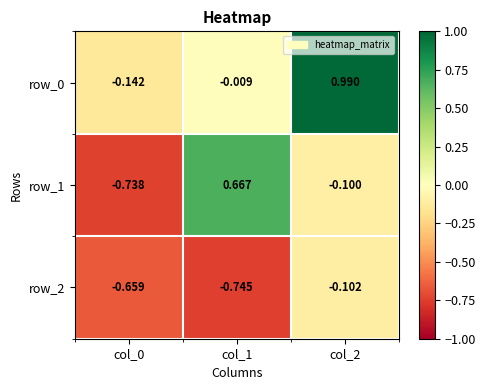

Is the value of row_0 at col_1 greater than the value of row_1 at col_2?

Yes